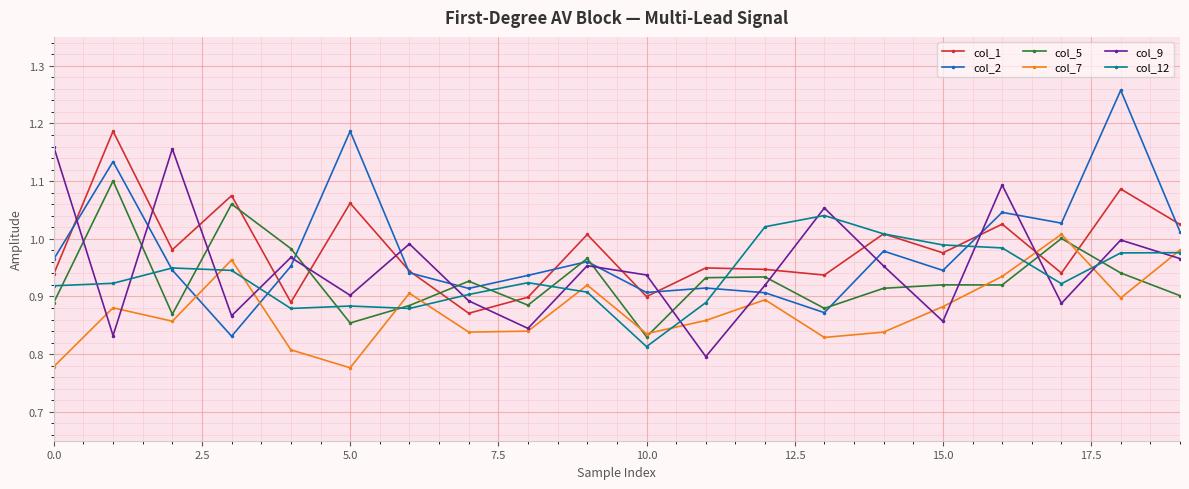

What is the difference between the second highest and second lowest values in the col_2 series?

0.3